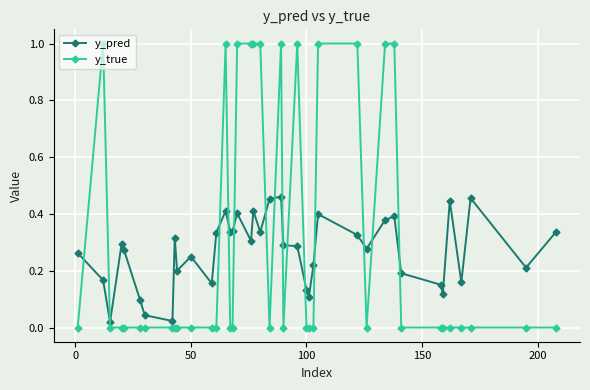

How many intersections are there between y_true and y_pred?

14